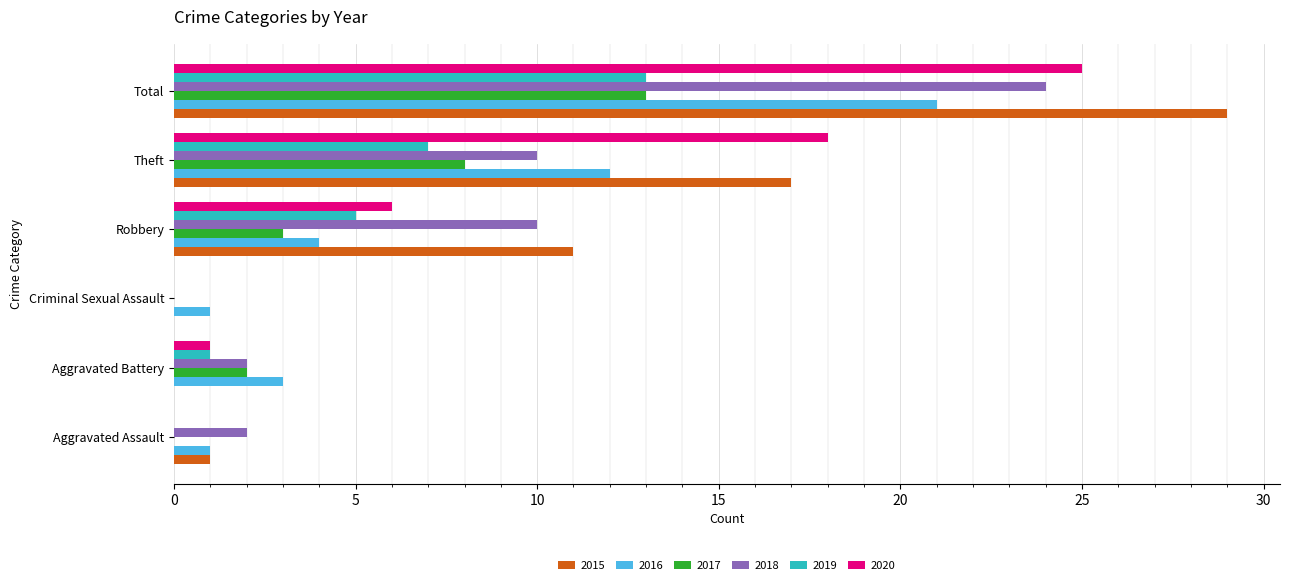

What is the highest value of the 2018 series?

24